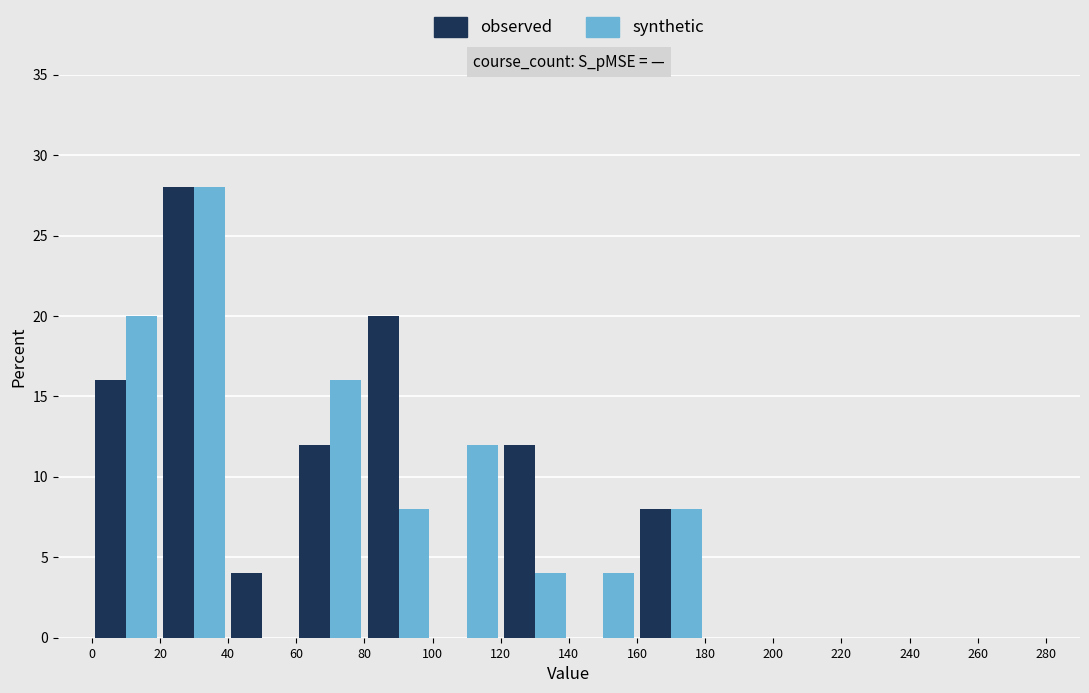

Reading left to right, transcribe this chart: for each range on the x-axis, give the height of each series' bar. The values are not printed on the chart, so give them approximately, as read against the axis.

0 to 20: observed=16	synthetic=20
20 to 40: observed=28	synthetic=28
40 to 60: observed=4	synthetic=0
60 to 80: observed=12	synthetic=16
80 to 100: observed=20	synthetic=8
100 to 120: observed=0	synthetic=12
120 to 140: observed=12	synthetic=4
140 to 160: observed=0	synthetic=4
160 to 180: observed=8	synthetic=8
180 to 200: observed=0	synthetic=0
200 to 220: observed=0	synthetic=0
220 to 240: observed=0	synthetic=0
240 to 260: observed=0	synthetic=0
260 to 280: observed=0	synthetic=0